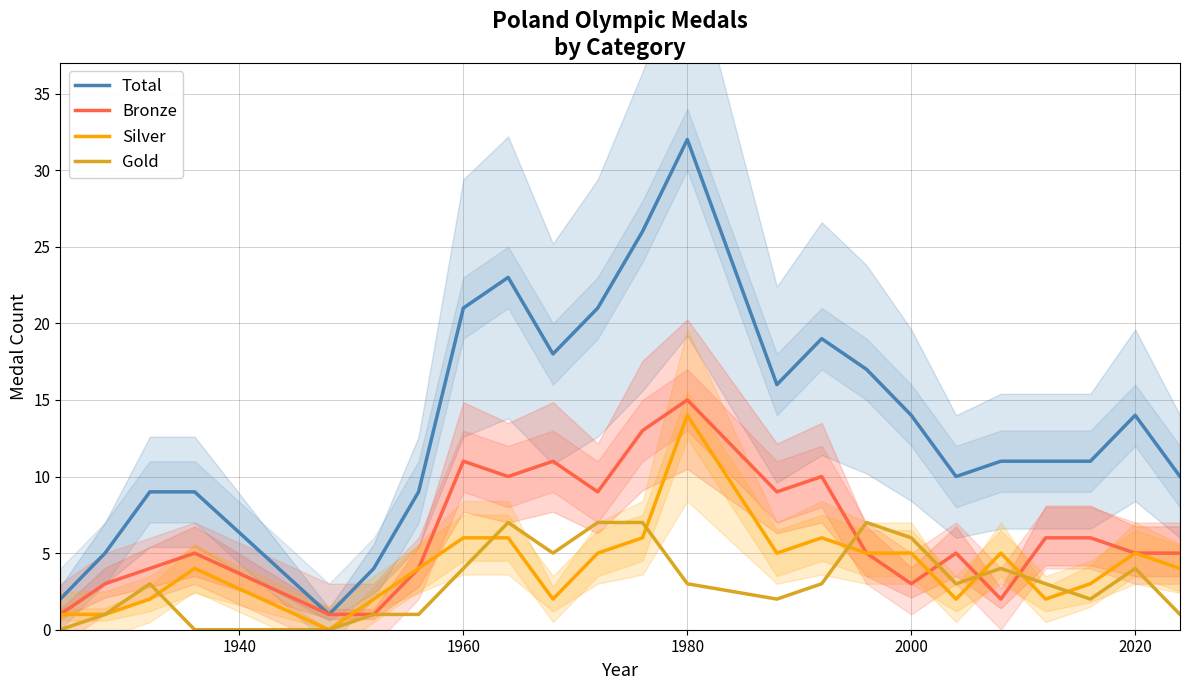

True or false: Total and Silver cross at least once.

False